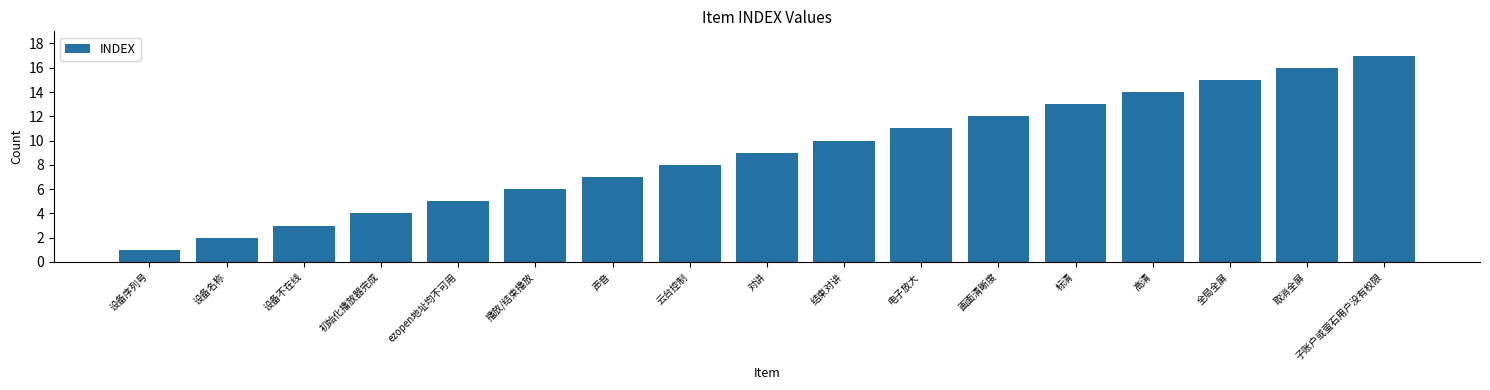

True or false: the data shows 5 at 设备不在线.

False